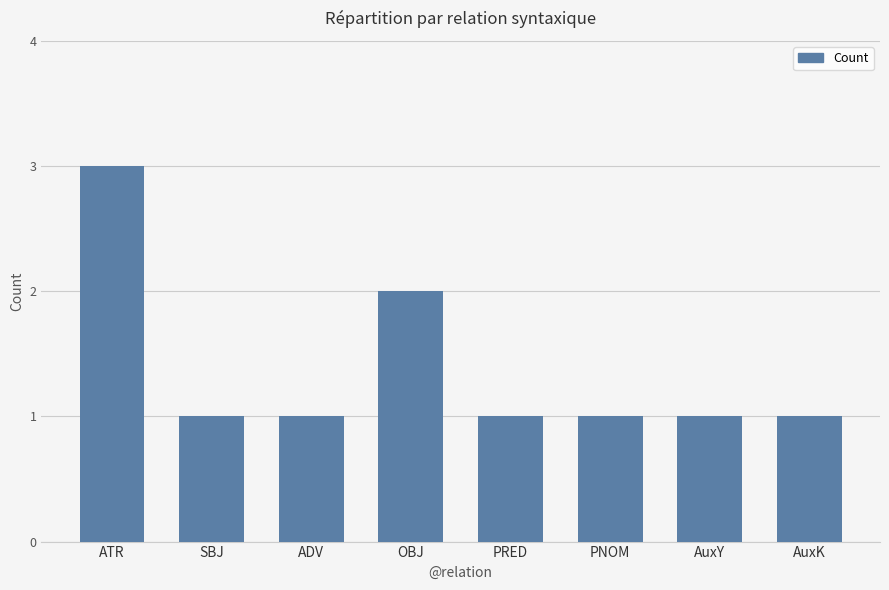

What is the sum of all values?

11